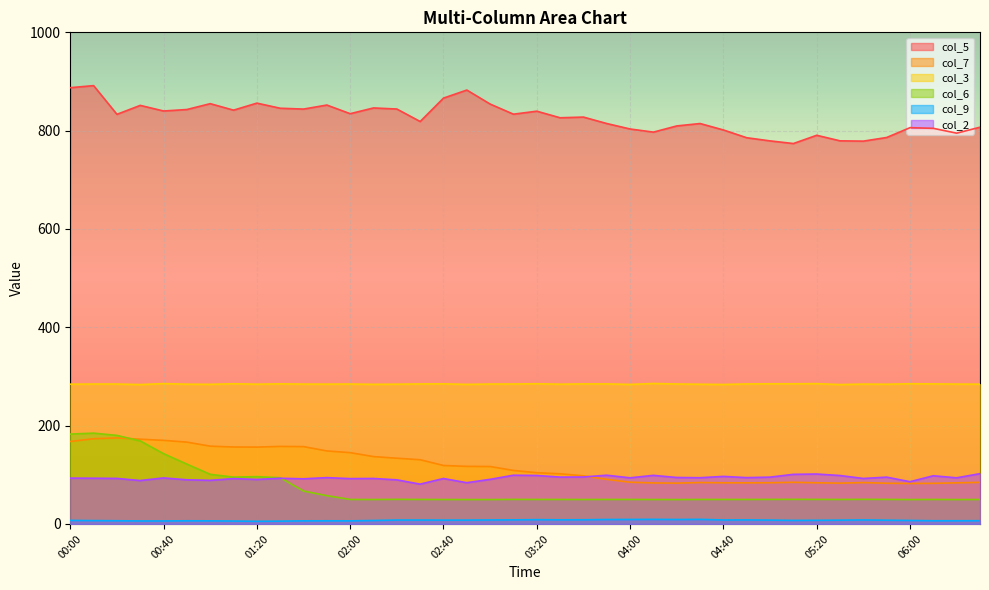

Reading left to right, what are all the values shown in this chart?

col_5: 00:00=887.4	00:10=891.6	00:20=833.2	00:30=851.4	00:40=840.0	00:50=843.0	01:00=854.9	01:10=841.7	01:20=856.0	01:30=845.6	01:40=843.9	01:50=852.1	02:00=834.5	02:10=846.2	02:20=844.0	02:30=818.6	02:40=866.2	02:50=882.6	03:00=854.1	03:10=833.5	03:20=839.6	03:30=826.2	03:40=827.6	03:50=814.5	04:00=803.4	04:10=797.0	04:20=809.6	04:30=814.5	04:40=801.4	04:50=785.6	05:00=779.2	05:10=773.8	05:20=790.6	05:30=779.3	05:40=778.7	05:50=786.1	06:00=806.1	06:10=804.7	06:20=794.9	06:30=807.0
col_7: 00:00=167.7	00:10=173.3	00:20=175.0	00:30=172.4	00:40=170.0	00:50=166.4	01:00=158.2	01:10=156.5	01:20=156.3	01:30=157.7	01:40=157.3	01:50=148.5	02:00=145.0	02:10=137.0	02:20=133.7	02:30=130.6	02:40=118.9	02:50=117.1	03:00=116.8	03:10=108.8	03:20=104.2	03:30=102.0	03:40=97.9	03:50=90.7	04:00=84.9	04:10=83.4	04:20=83.0	04:30=84.2	04:40=83.7	04:50=83.6	05:00=83.8	05:10=84.7	05:20=83.7	05:30=83.0	05:40=84.1	05:50=82.8	06:00=82.3	06:10=82.6	06:20=83.6	06:30=84.6
col_3: 00:00=284.3	00:10=284.6	00:20=284.6	00:30=283.5	00:40=285.5	00:50=284.3	01:00=284.0	01:10=285.2	01:20=284.3	01:30=285.0	01:40=284.5	01:50=284.4	02:00=284.6	02:10=284.0	02:20=284.3	02:30=284.8	02:40=285.0	02:50=283.9	03:00=284.6	03:10=284.7	03:20=285.2	03:30=284.3	03:40=284.9	03:50=284.9	04:00=283.8	04:10=285.7	04:20=284.7	04:30=284.2	04:40=283.7	04:50=284.8	05:00=285.1	05:10=285.1	05:20=285.4	05:30=283.5	05:40=284.5	05:50=284.2	06:00=285.2	06:10=284.9	06:20=284.5	06:30=284.3
col_6: 00:00=182.8	00:10=184.7	00:20=180.1	00:30=168.8	00:40=142.9	00:50=121.6	01:00=100.9	01:10=95.2	01:20=96.2	01:30=94.0	01:40=66.9	01:50=57.5	02:00=49.8	02:10=49.7	02:20=50.0	02:30=49.8	02:40=49.7	02:50=49.6	03:00=49.6	03:10=49.9	03:20=49.8	03:30=49.8	03:40=49.7	03:50=49.8	04:00=49.8	04:10=49.7	04:20=49.6	04:30=49.8	04:40=49.8	04:50=49.8	05:00=49.9	05:10=50.0	05:20=49.9	05:30=49.8	05:40=50.0	05:50=49.9	06:00=49.6	06:10=49.8	06:20=49.6	06:30=49.7
col_9: 00:00=7.2	00:10=6.8	00:20=6.5	00:30=6.1	00:40=6.1	00:50=6.4	01:00=6.3	01:10=5.9	01:20=5.4	01:30=5.7	01:40=6.3	01:50=6.4	02:00=6.3	02:10=7.0	02:20=7.9	02:30=7.9	02:40=7.8	02:50=7.8	03:00=8.1	03:10=8.3	03:20=8.7	03:30=8.4	03:40=8.5	03:50=9.0	04:00=9.1	04:10=9.3	04:20=9.0	04:30=9.3	04:40=8.1	04:50=8.2	05:00=7.8	05:10=7.2	05:20=7.4	05:30=7.7	05:40=8.1	05:50=7.6	06:00=7.1	06:10=6.5	06:20=6.5	06:30=6.6
col_2: 00:00=93.2	00:10=93.0	00:20=92.6	00:30=88.3	00:40=93.6	00:50=89.8	01:00=88.7	01:10=92.2	01:20=90.5	01:30=92.9	01:40=91.8	01:50=94.2	02:00=92.2	02:10=92.5	02:20=89.7	02:30=81.0	02:40=92.4	02:50=83.9	03:00=90.7	03:10=99.1	03:20=98.6	03:30=95.3	03:40=95.5	03:50=99.1	04:00=93.8	04:10=98.8	04:20=94.5	04:30=94.0	04:40=96.7	04:50=94.2	05:00=95.2	05:10=100.9	05:20=101.5	05:30=98.5	05:40=92.5	05:50=95.2	06:00=85.9	06:10=98.0	06:20=93.8	06:30=102.3